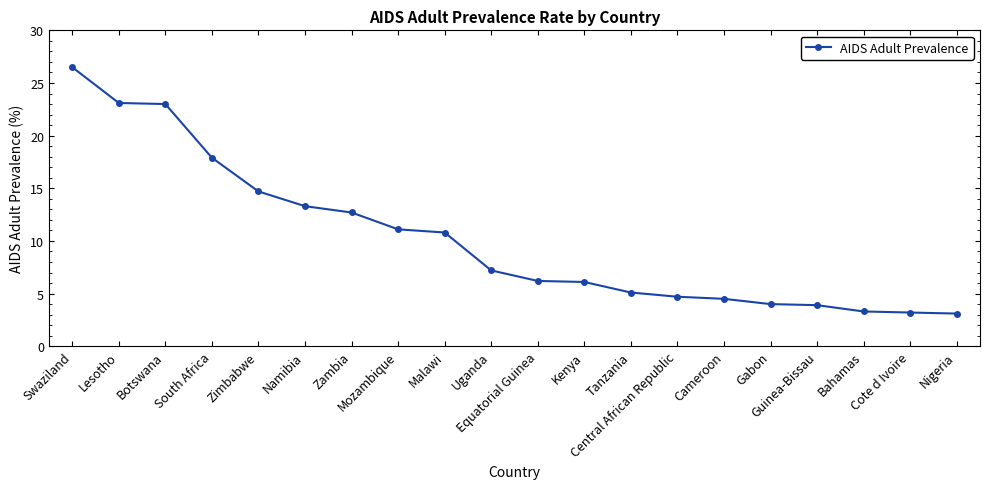

What is the smallest value displayed?

3.1